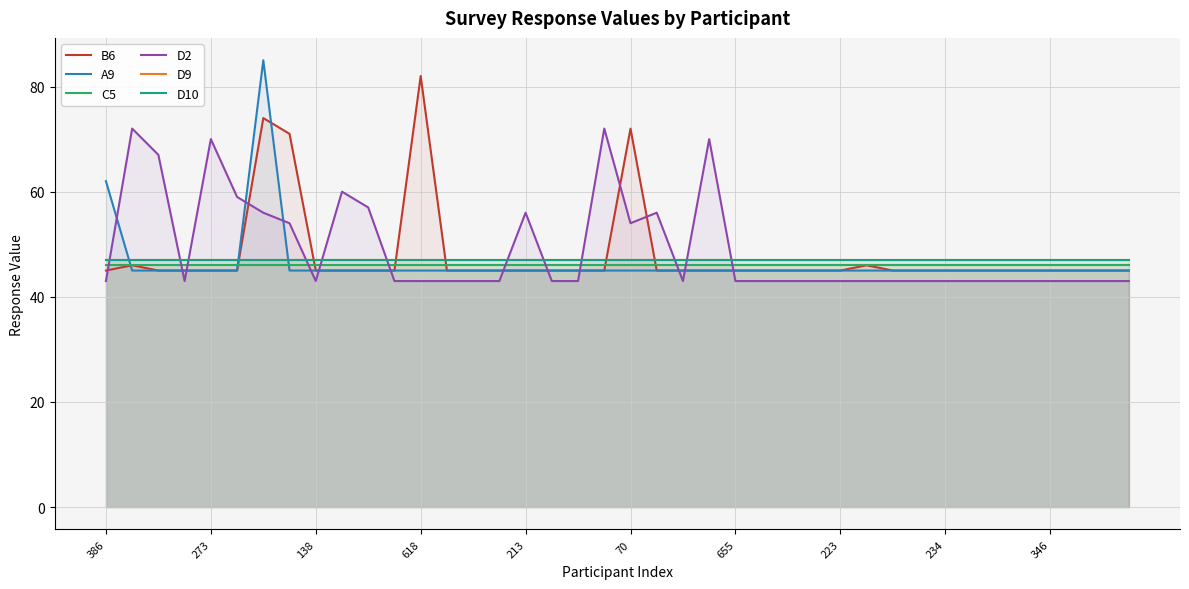

After their last crossing, which series has the higher values: D2 or D9?

D9